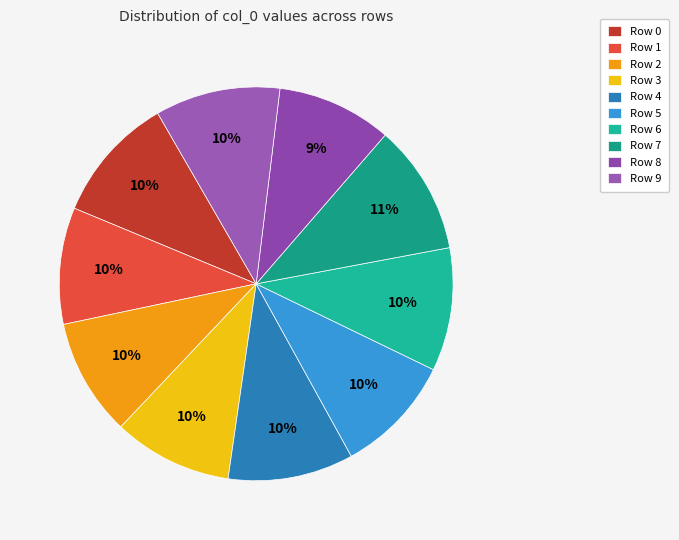

How many segments does this pie chart have?

10